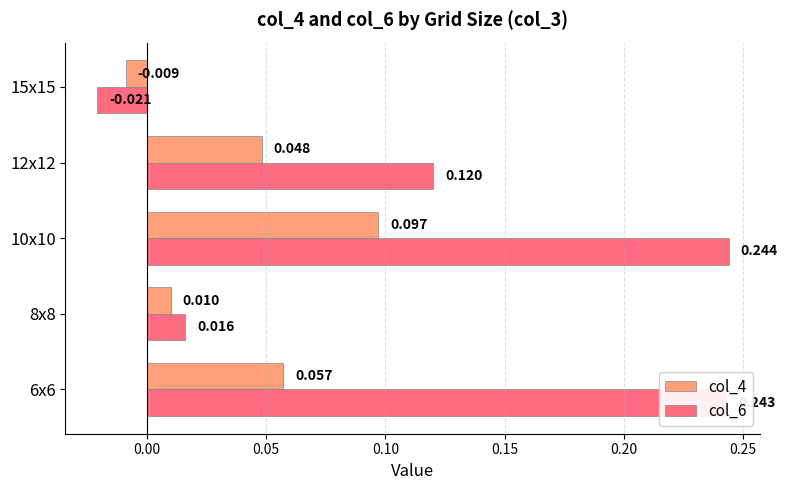

At which label does col_4 reach its peak?

10x10